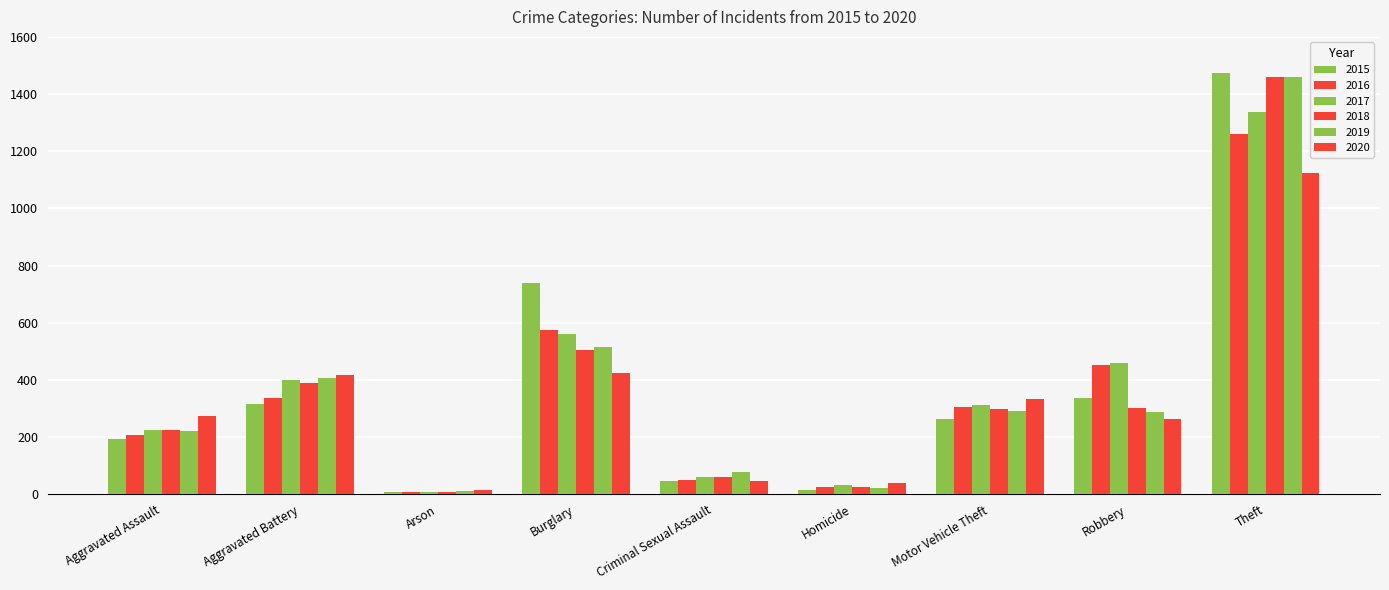

At how many categories does at least one series exceed 1090?

1